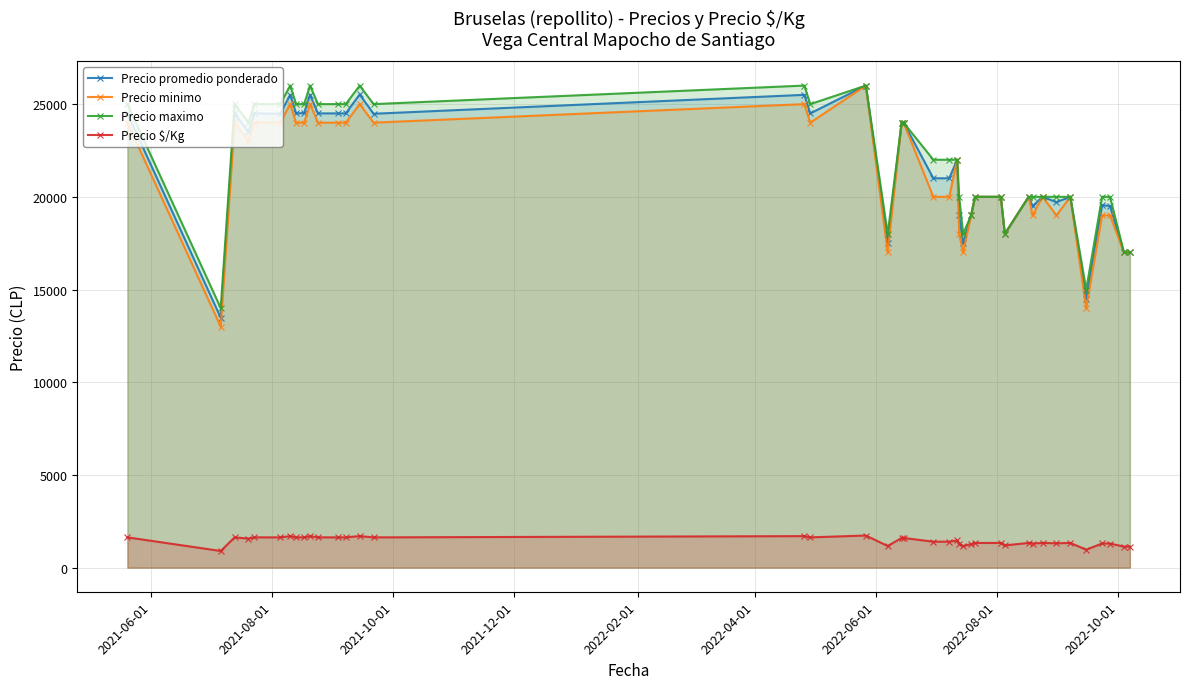

What is the greatest value displayed?

26000